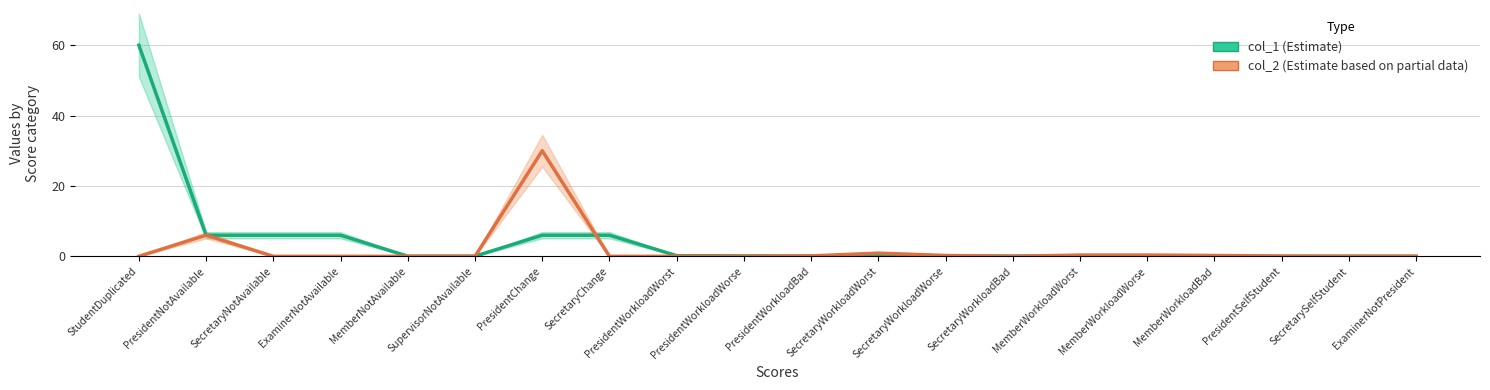

At how many categories does at least one series exceed 46?

1